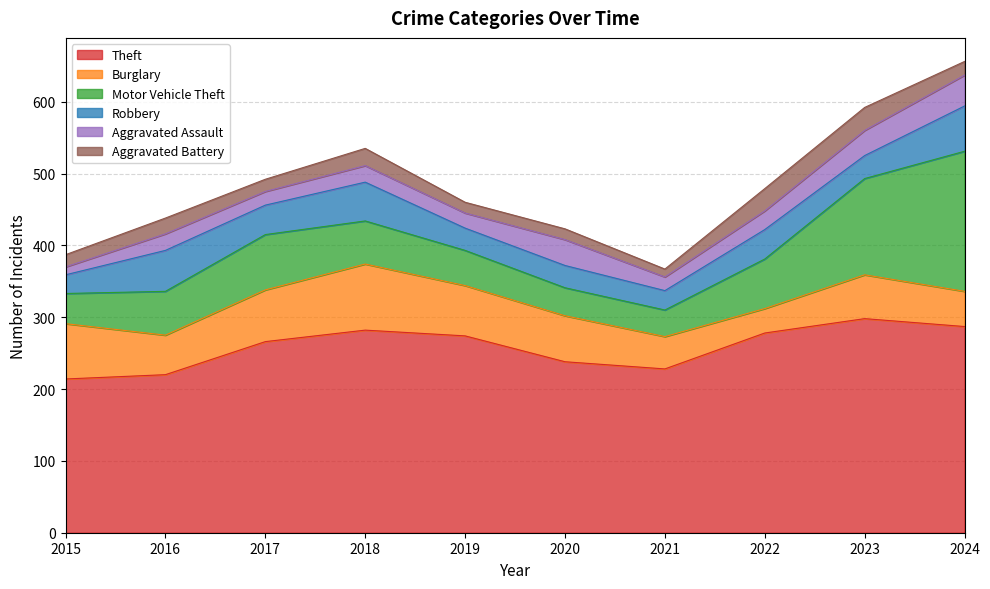

The value of Aggravated Battery at 2017 is 17. True or false?

True